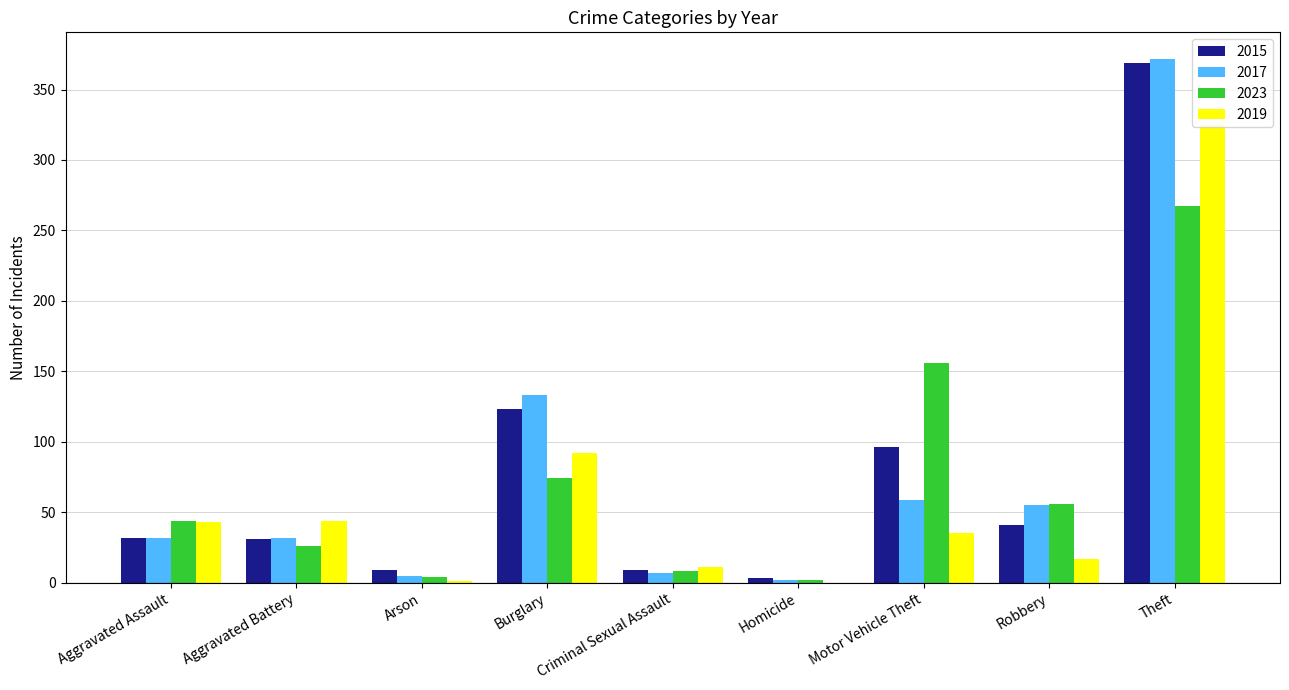

What is the total value across all series at Aggravated Assault?

151